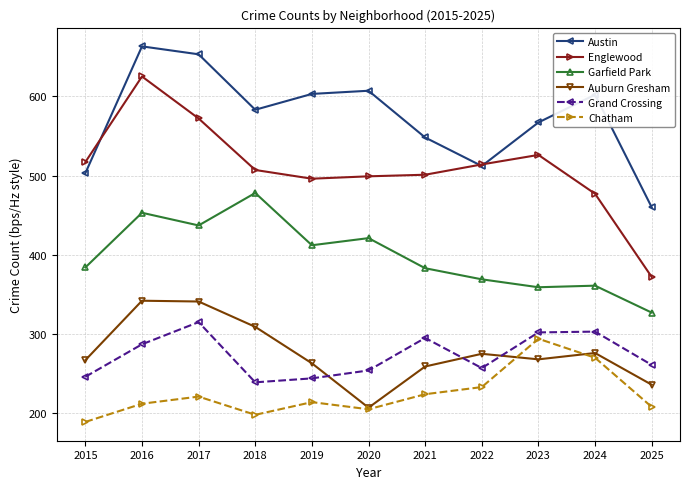

True or false: Grand Crossing and Chatham cross at least once.

False